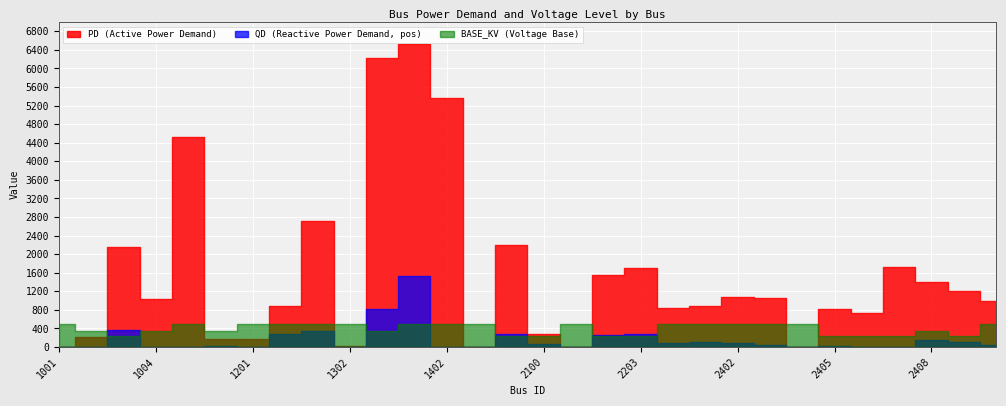

What value does the QD series have at 2401?

105.2